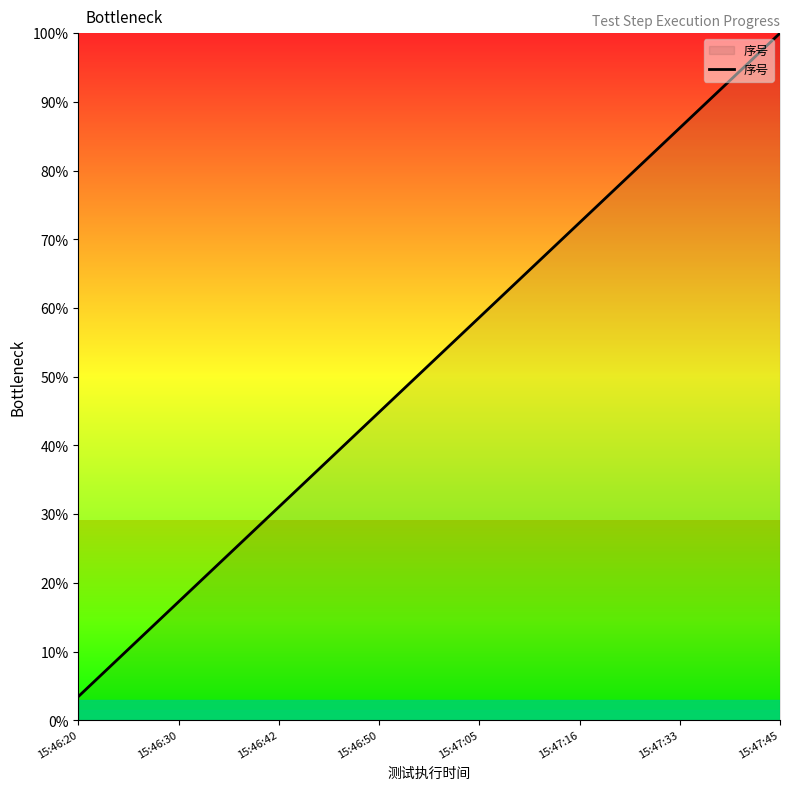

True or false: the data has more than 1 interior local peaks.

False